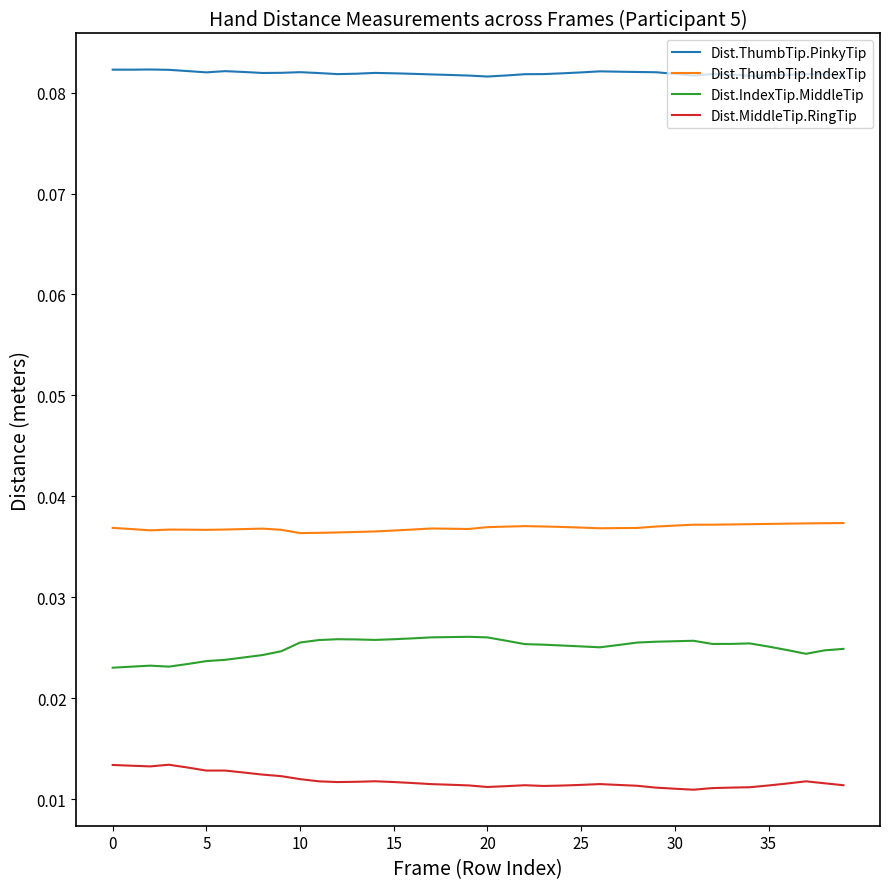

True or false: Dist.ThumbTip.IndexTip and Dist.MiddleTip.RingTip cross at least once.

False